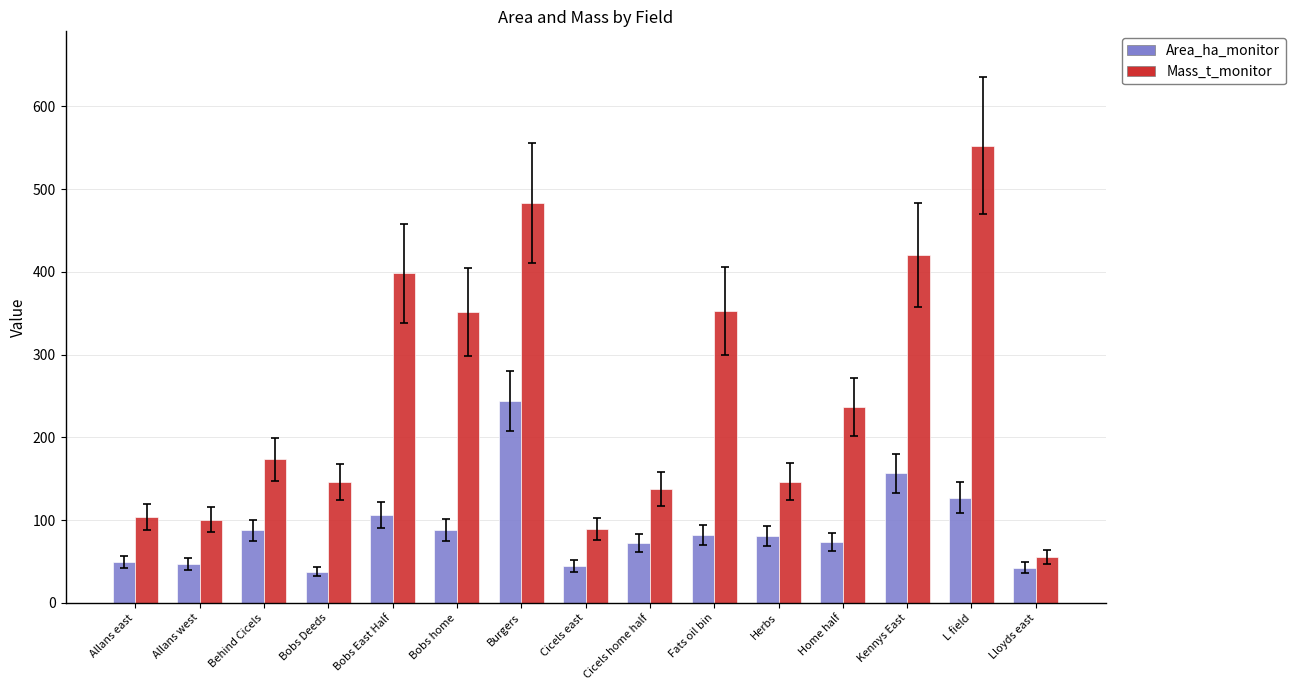

Count the number of categories in the chart.

15